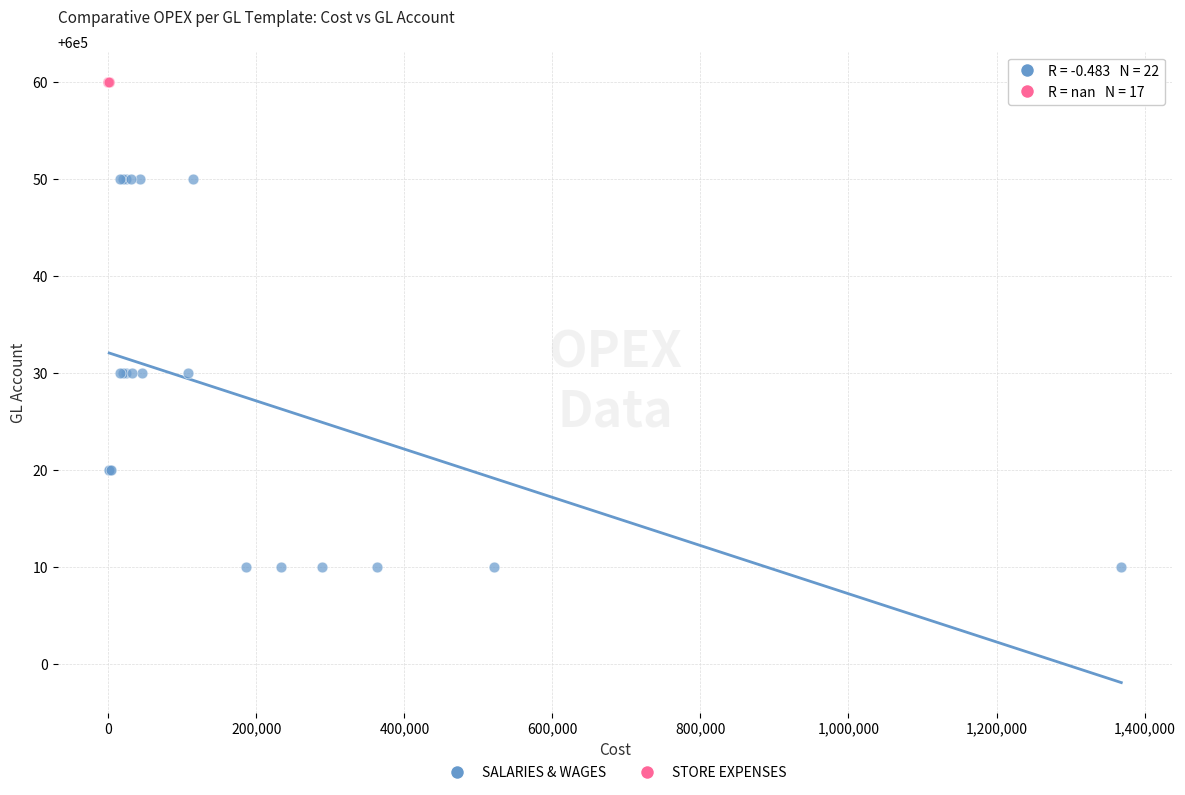

Which series contains the highest Y value?

STORE EXPENSES